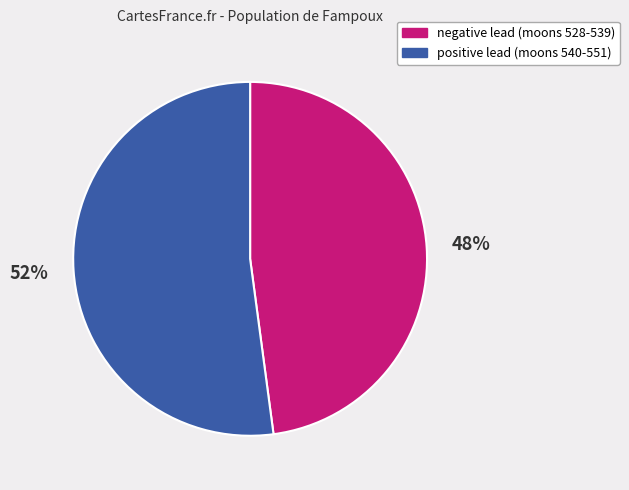

Does any single category account for the majority?

Yes